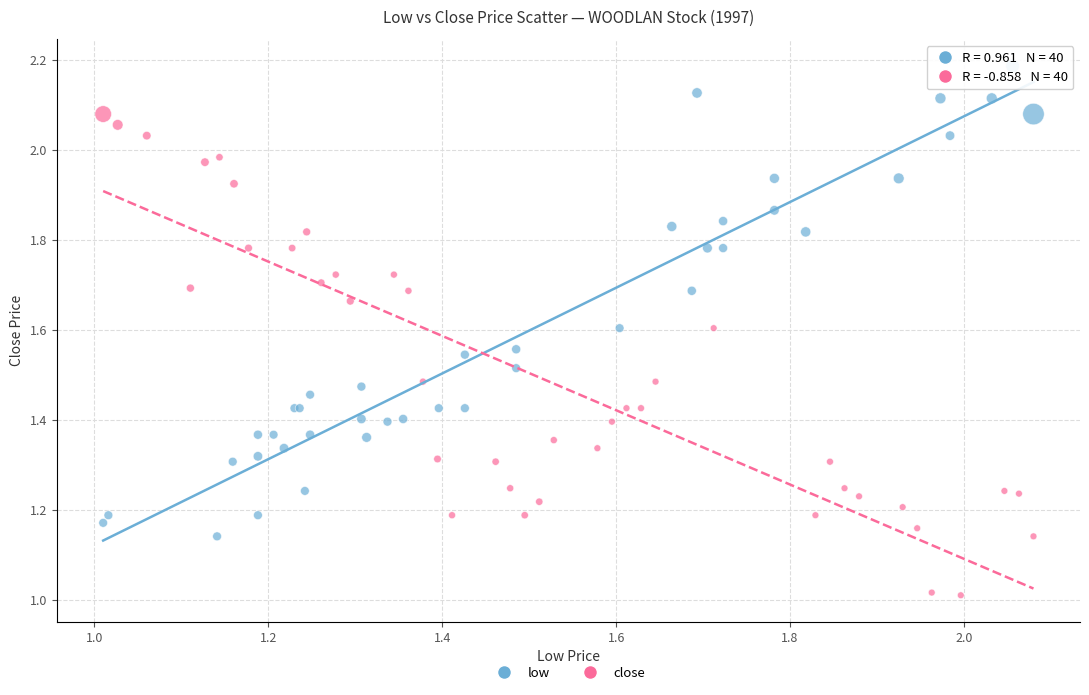

Which series contains the highest Y value?

low